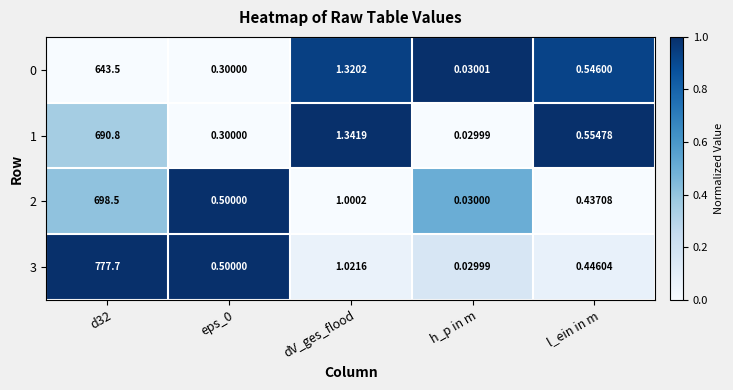

Where is 3 nearest to the value 388?

dV_ges_flood